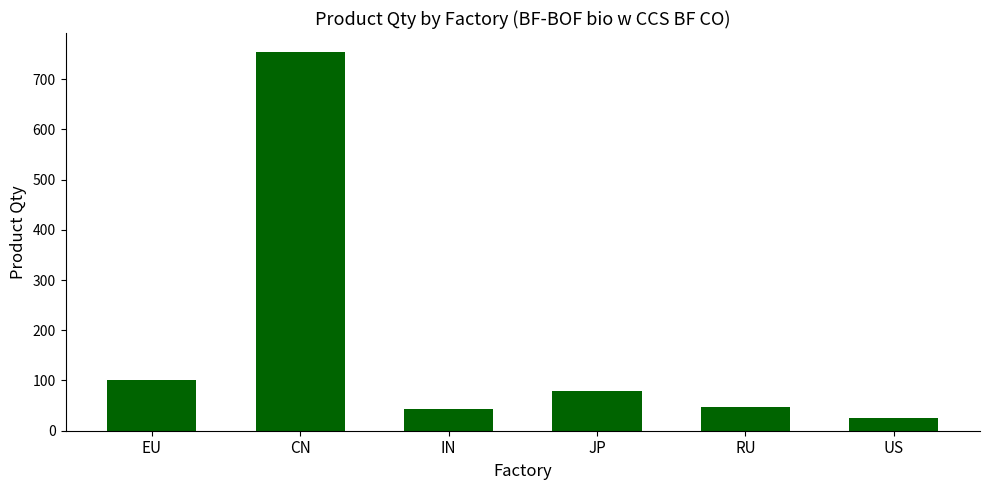

What is the difference between the values at RU and JP?

31